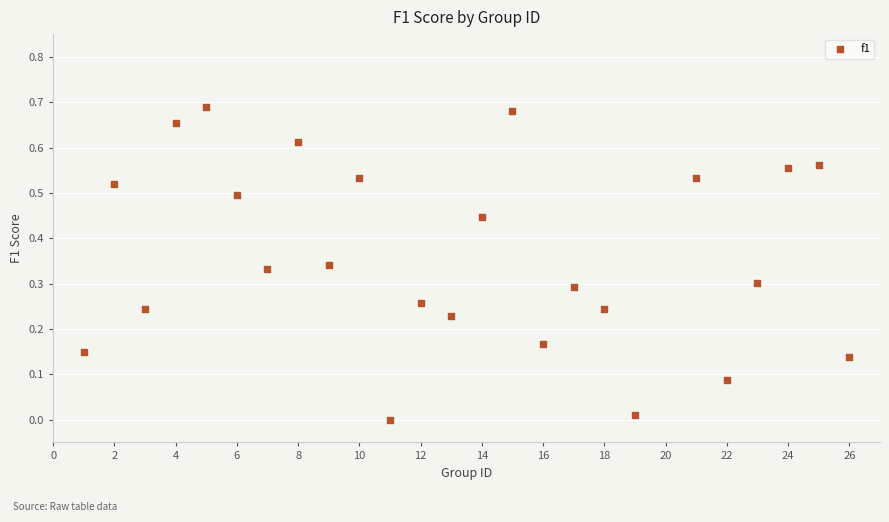

What is the range of X values (max minus min)?

25.0